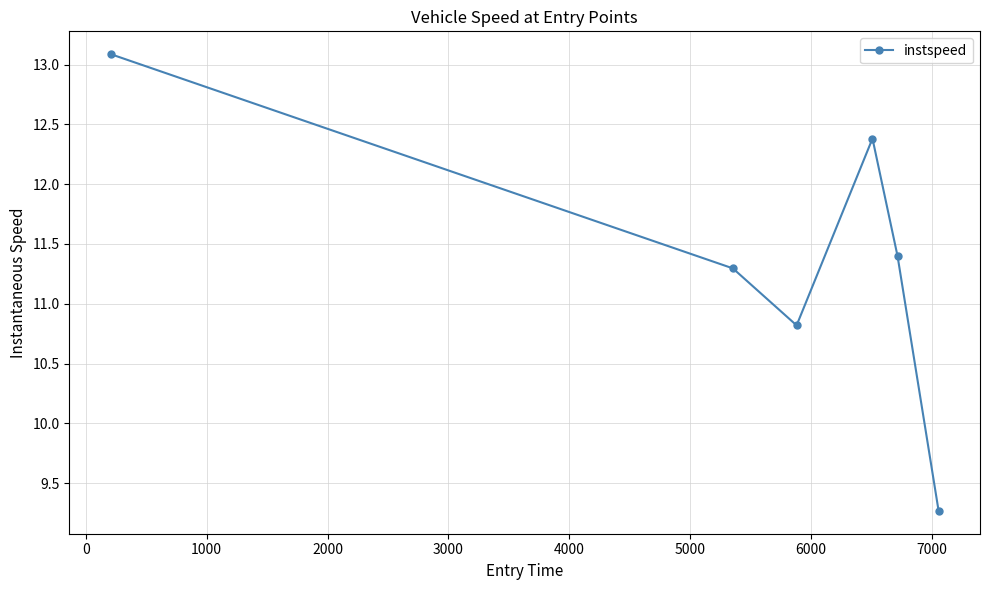

Reading left to right, what are all the values shown in this chart?

13.1	11.3	10.8	12.4	11.4	9.3